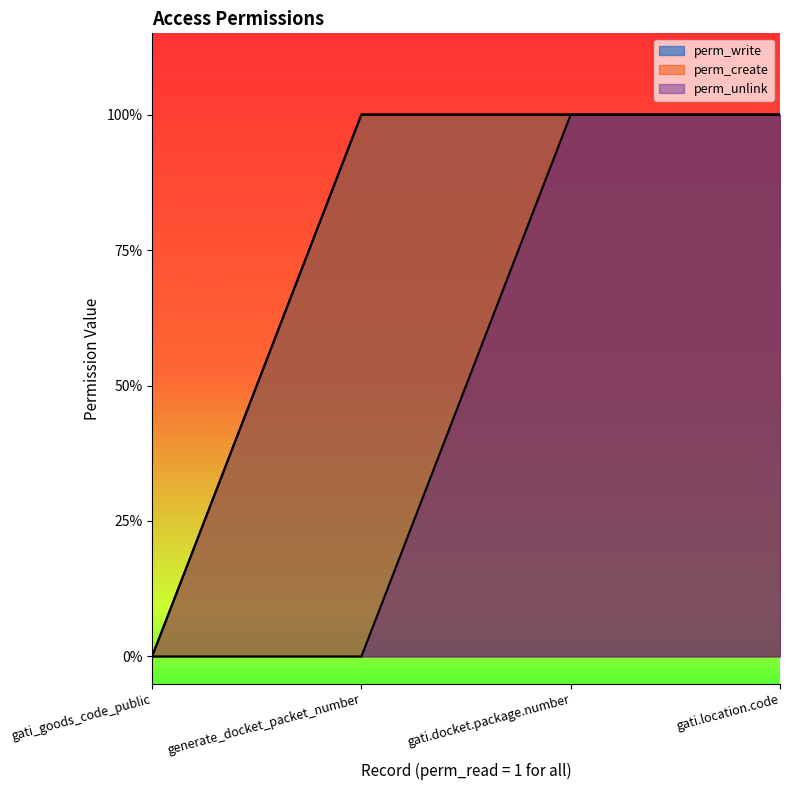

True or false: perm_unlink and perm_create intersect in this chart.

False